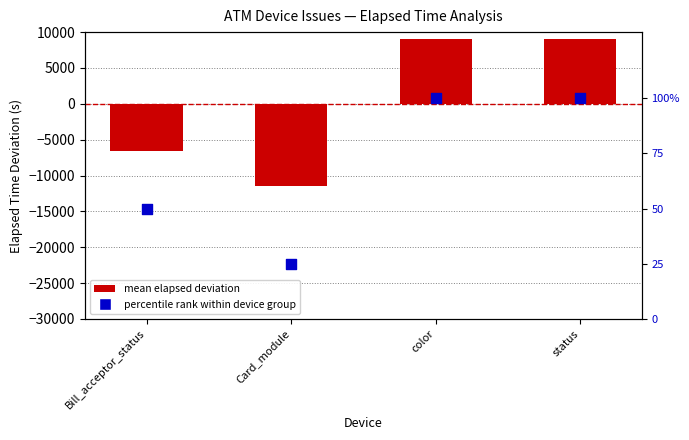

Which series reaches the maximum Y coordinate?

mean elapsed deviation